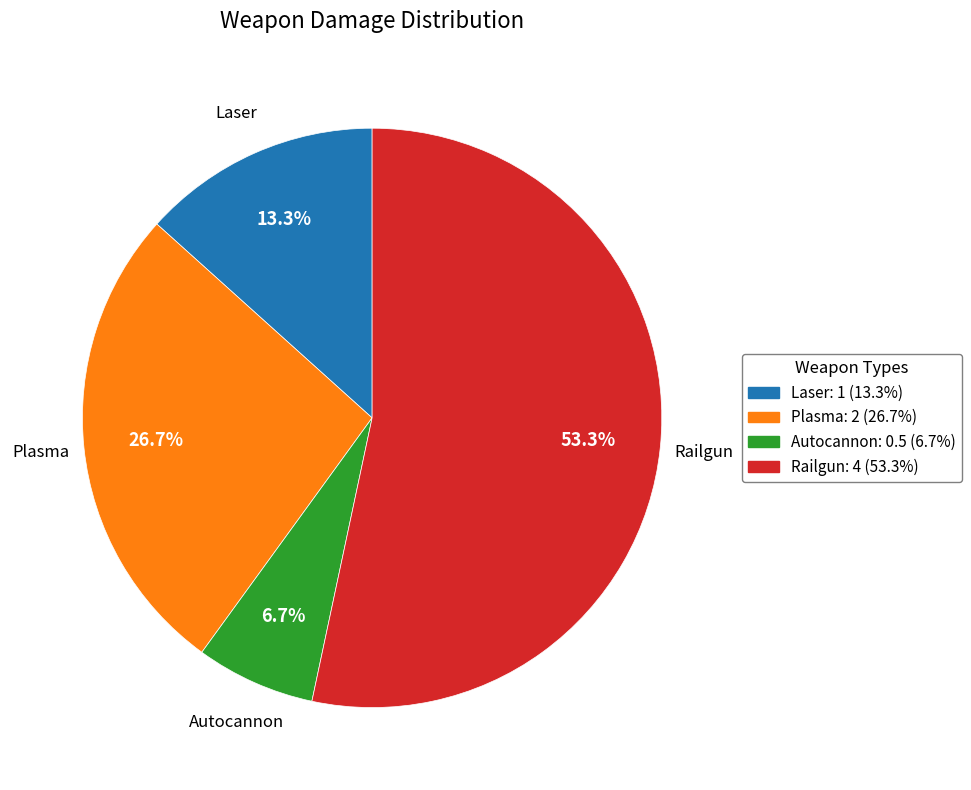

Which slice is the smallest?

Autocannon